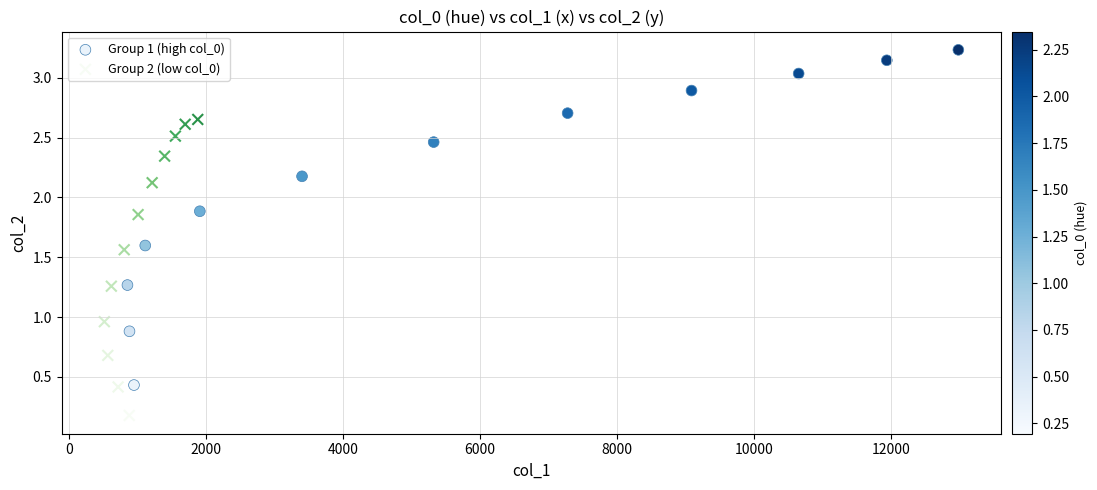

Which series contains the lowest Y value?

Group 2 (low col_0)